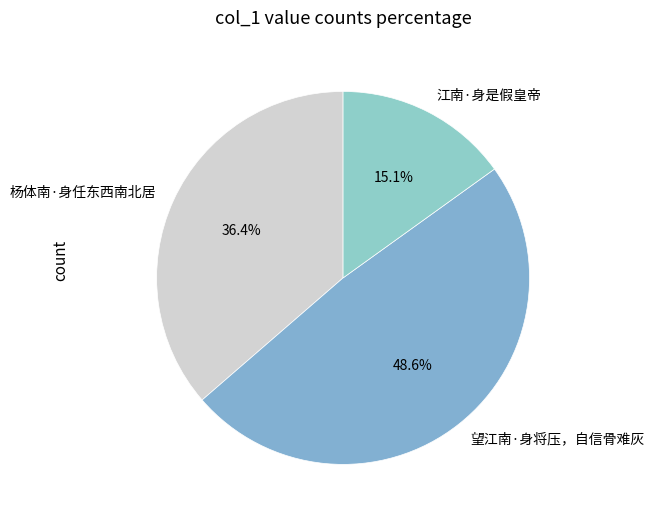

How much of the chart is everything except 江南·身是假皇帝?

84.9%